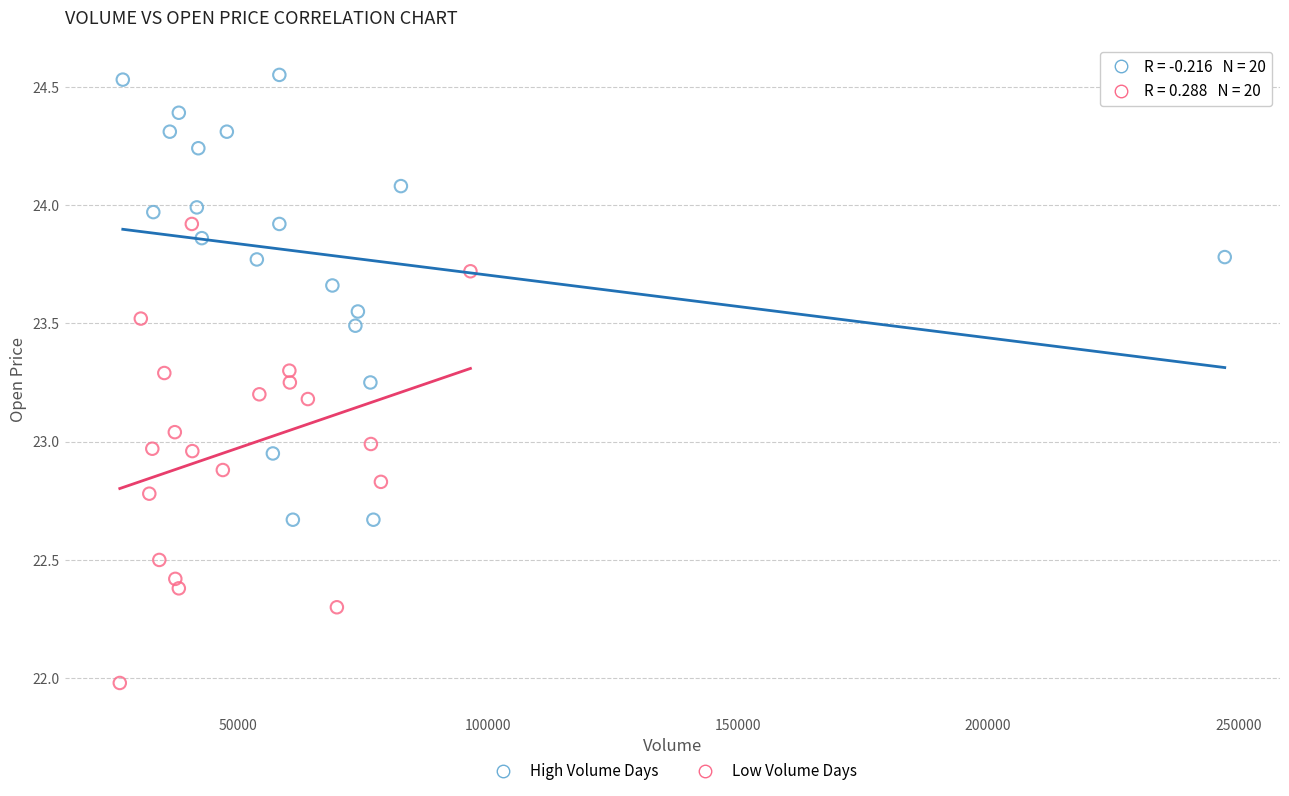

Which series contains the highest Y value?

High Volume Days